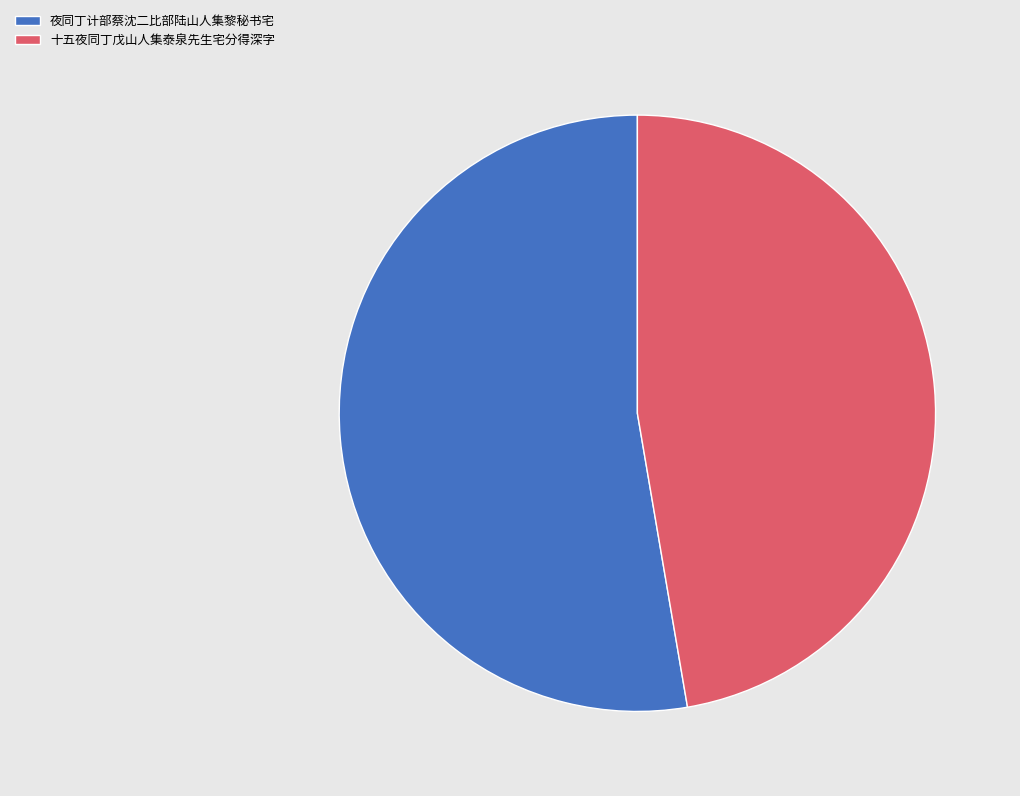

Do 夜同丁计部蔡沈二比部陆山人集黎秘书宅 and 十五夜同丁戊山人集泰泉先生宅分得深字 together represent more than half of the pie?

Yes